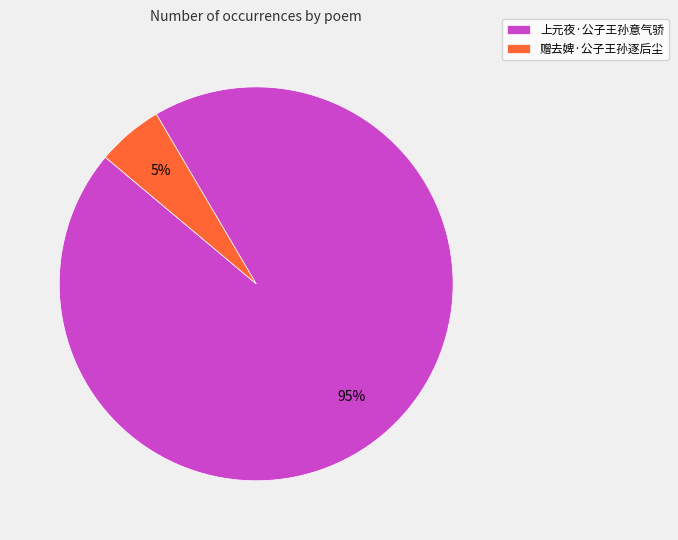

What is the largest slice in the pie chart?

上元夜·公子王孙意气骄